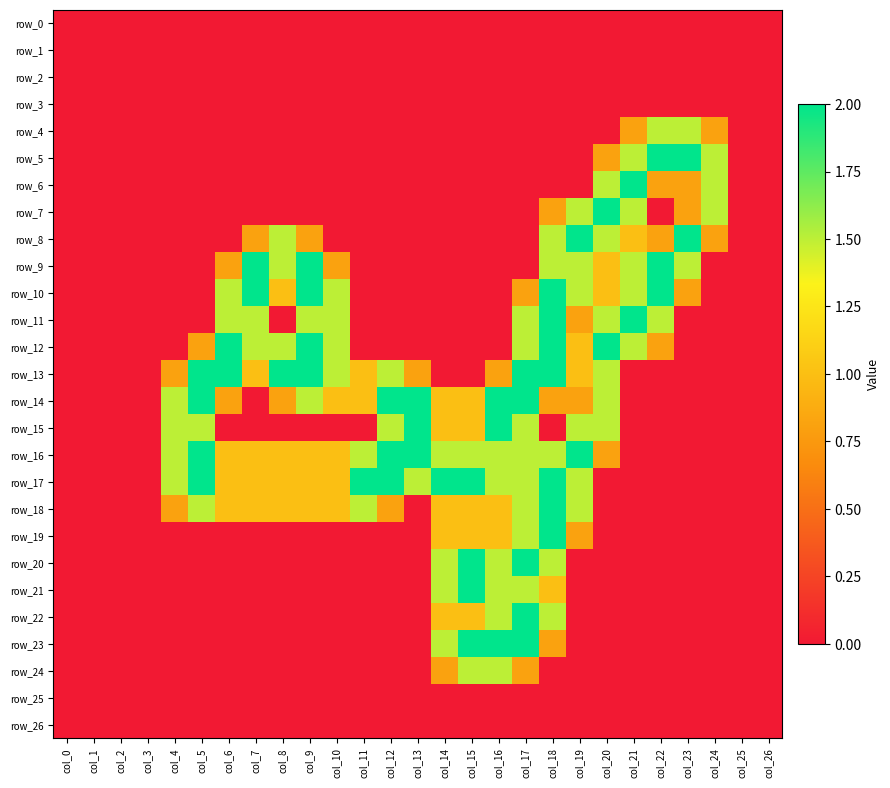

True or false: row_16 has a value of 1.3 at col_10.

False